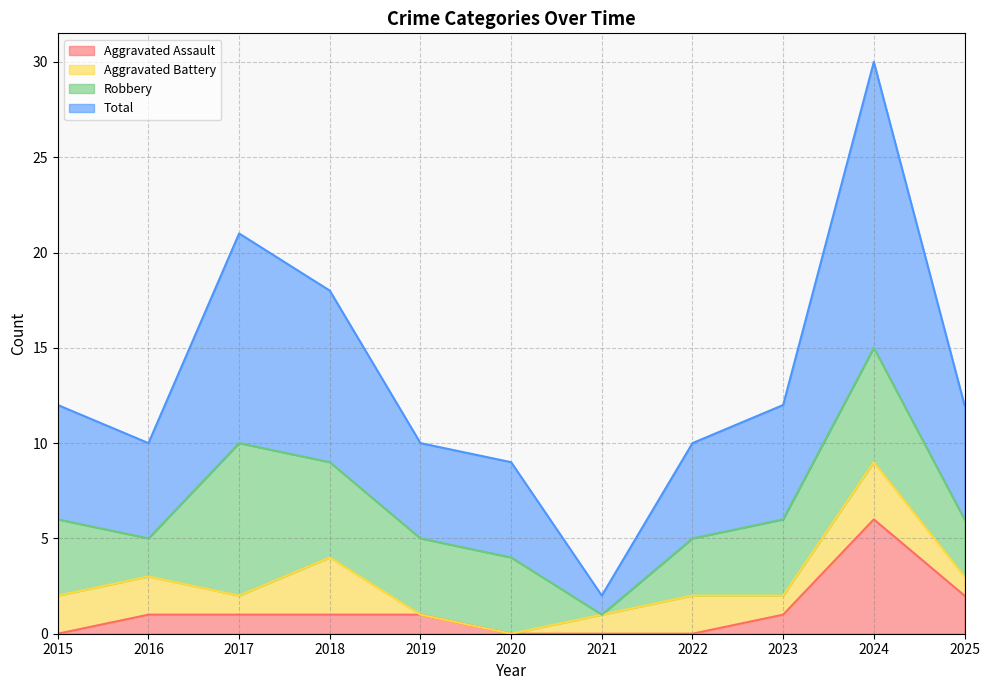

What is the maximum value for Aggravated Assault?

6